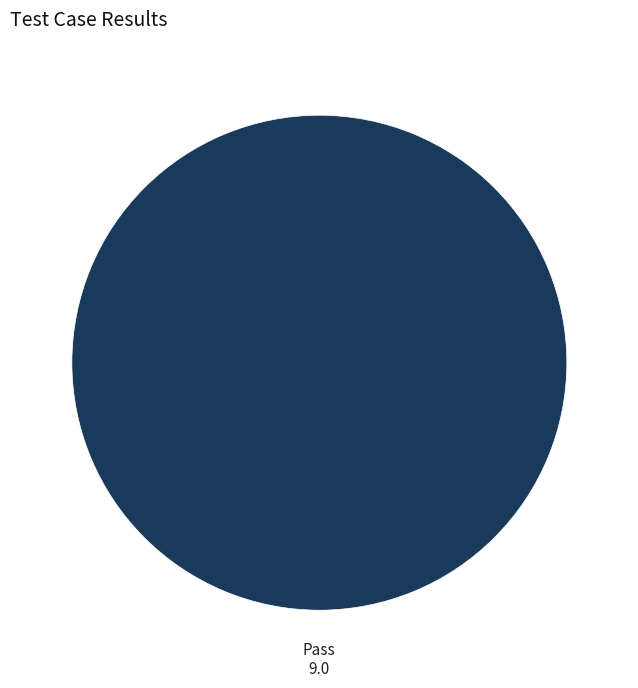

Does any single category account for the majority?

Yes